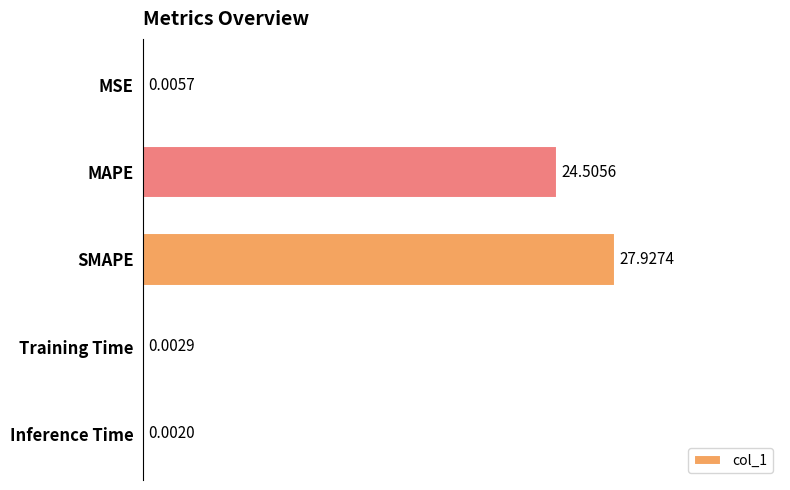

At which category does the chart reach its peak across all series?

SMAPE